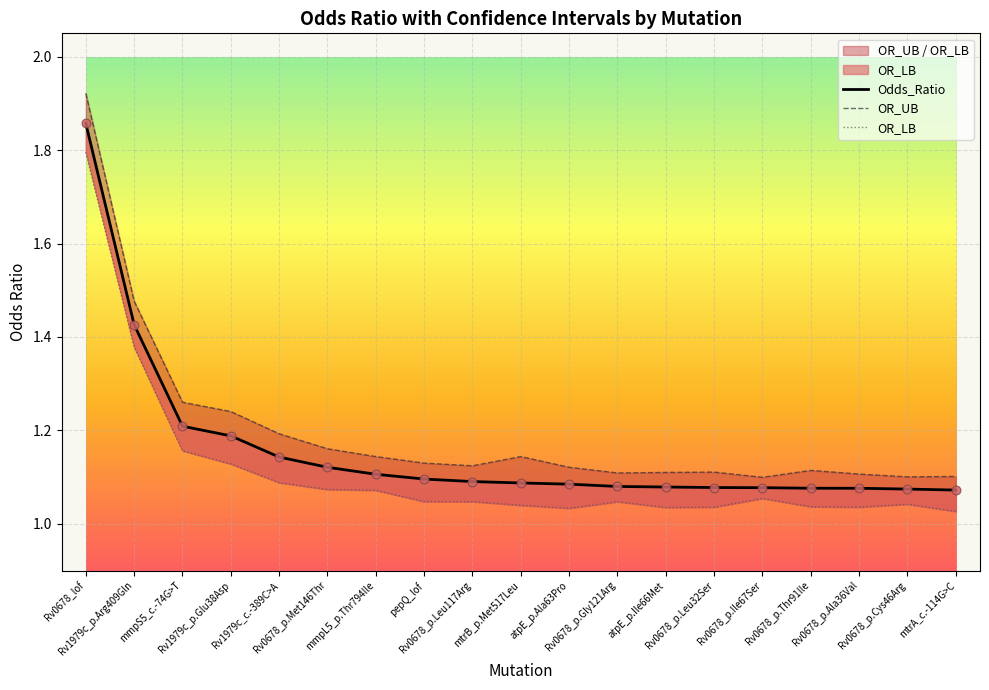

Which series contains the lowest Y value?

OR_LB